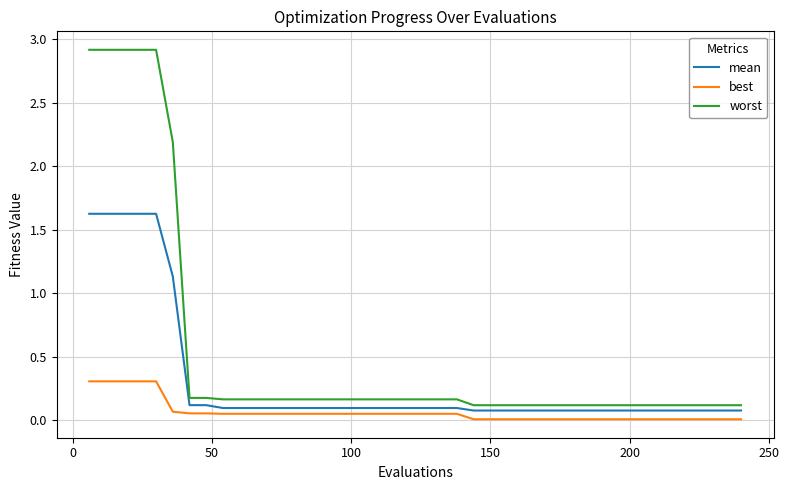

Which series has the largest range (max minus min)?

worst